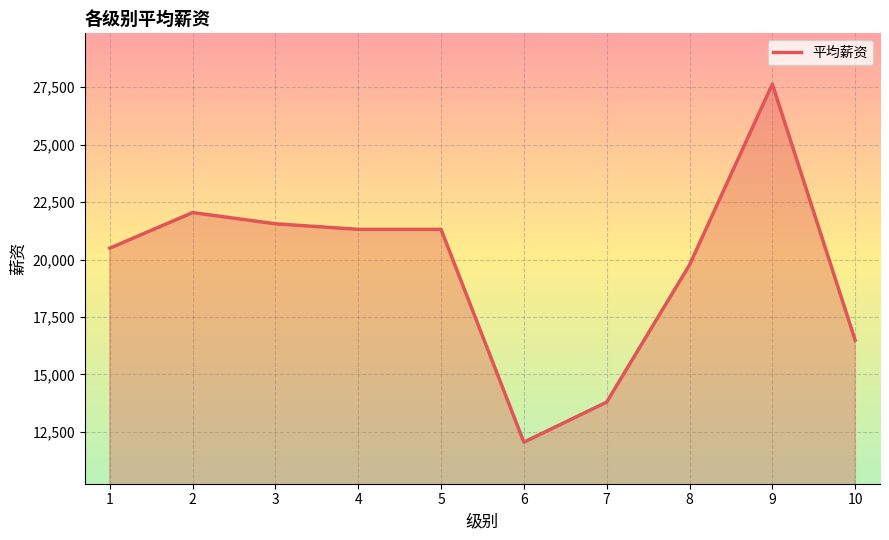

How many lines are shown in the chart?

1